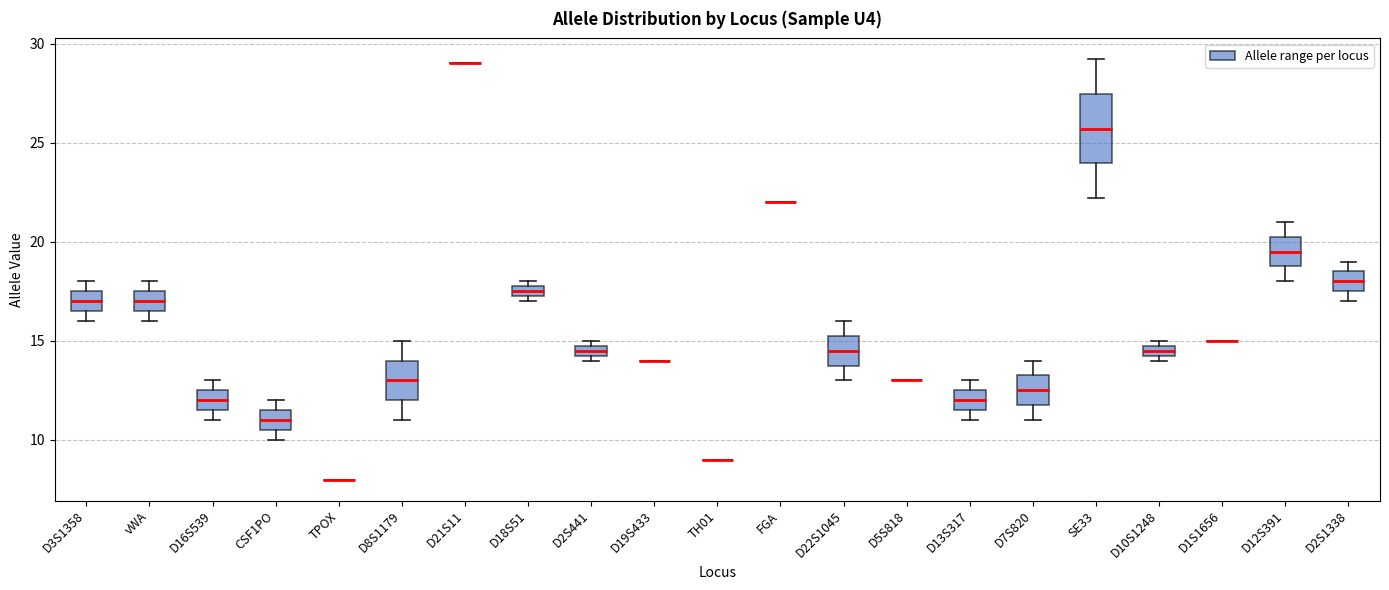

Which box is the tallest, from its lower edge to its upper edge?

SE33